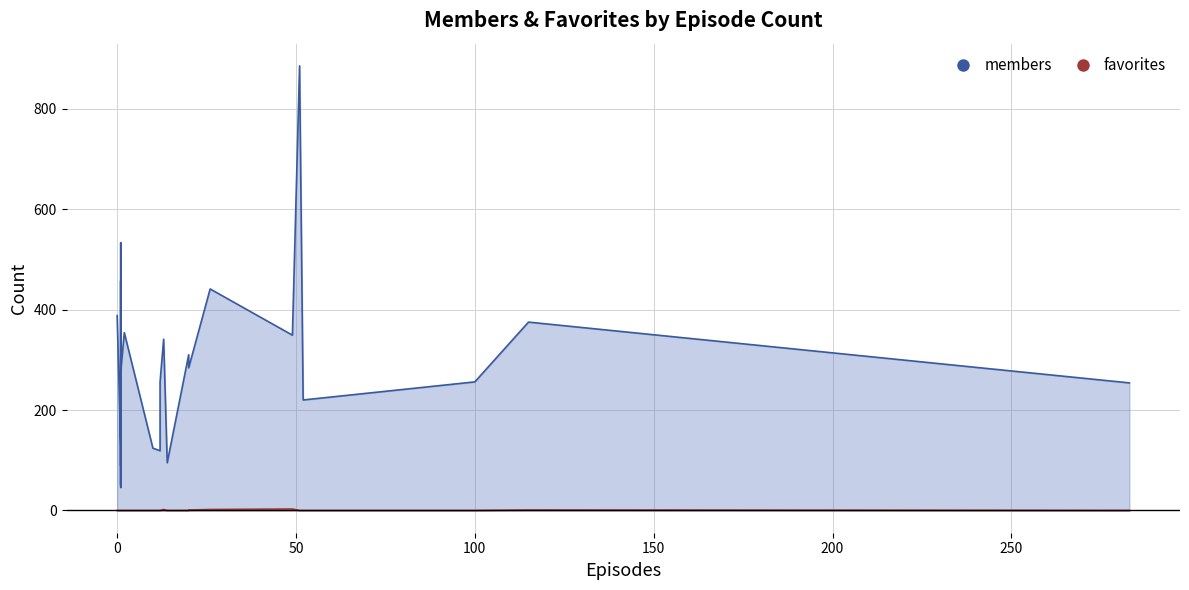

Which series changed the most between 20 and 1?

members